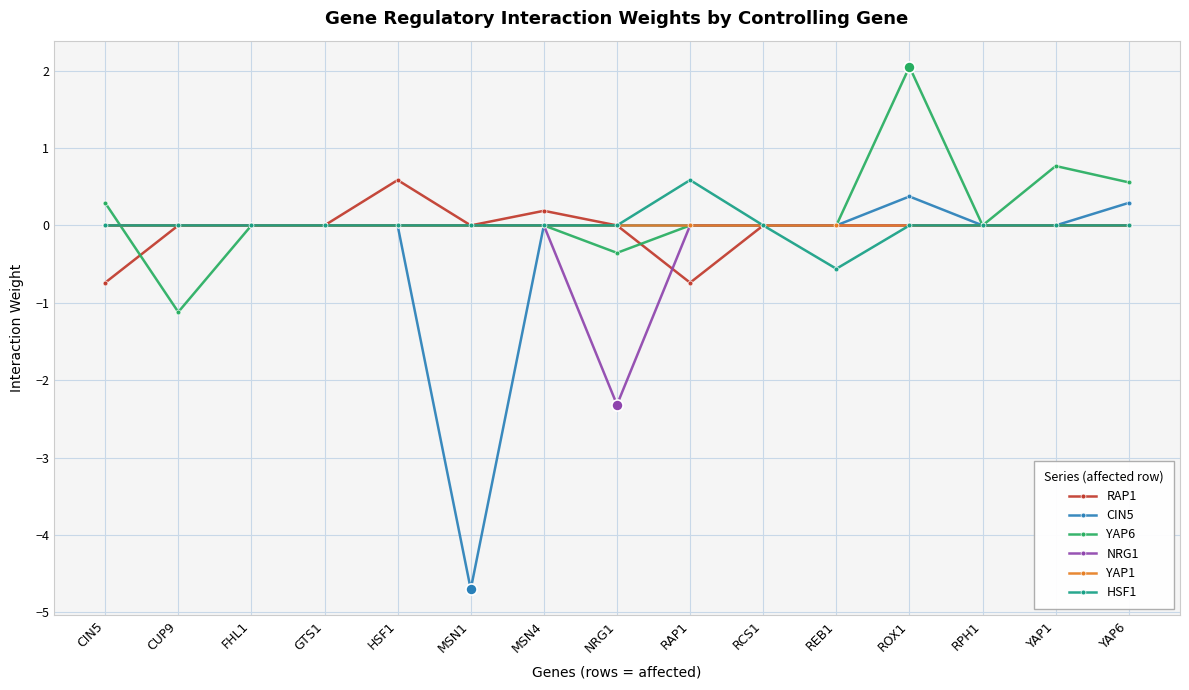

What position from the right is CIN5?

15